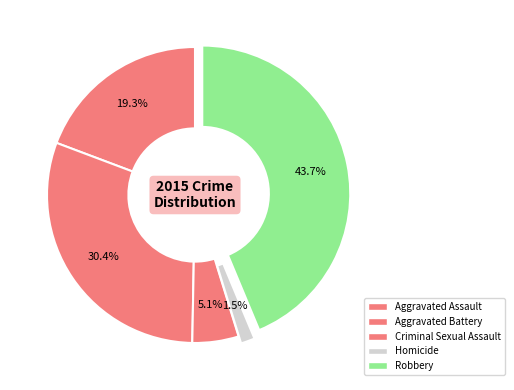

What is the change in value from Aggravated Battery to Criminal Sexual Assault?

-216